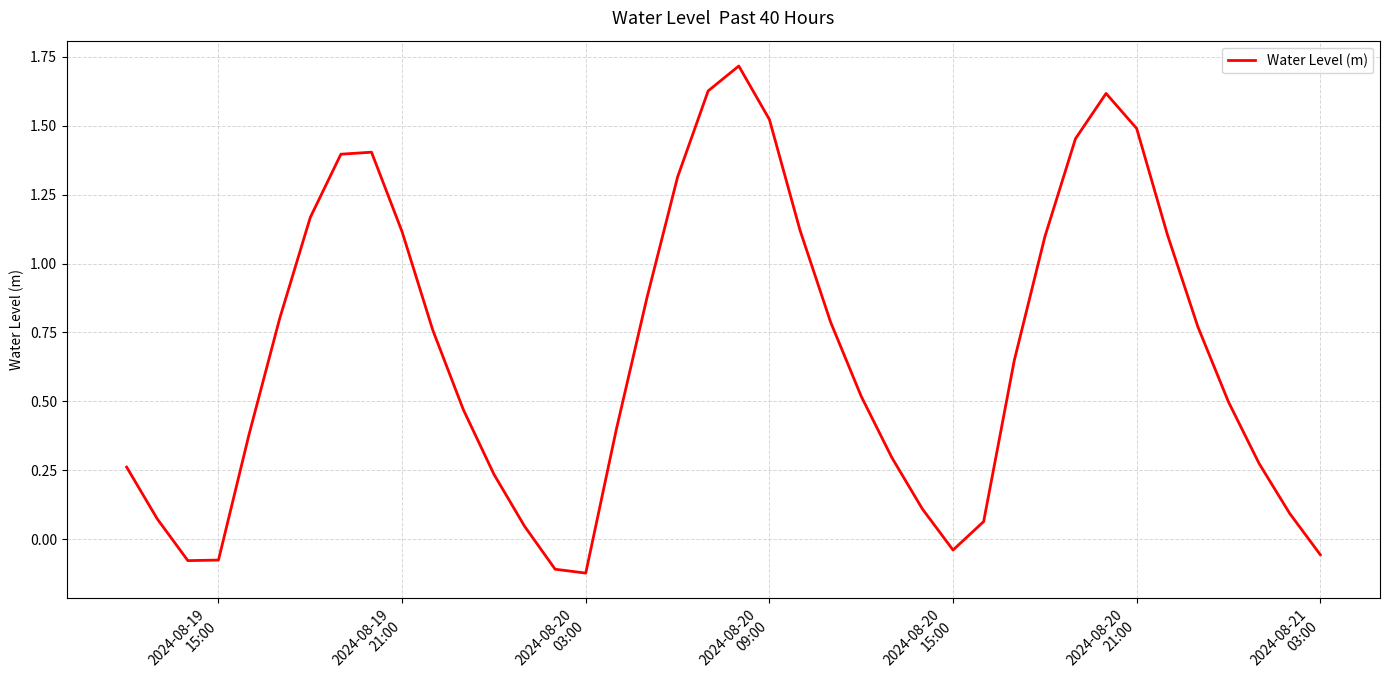

How many negative values are there?

6